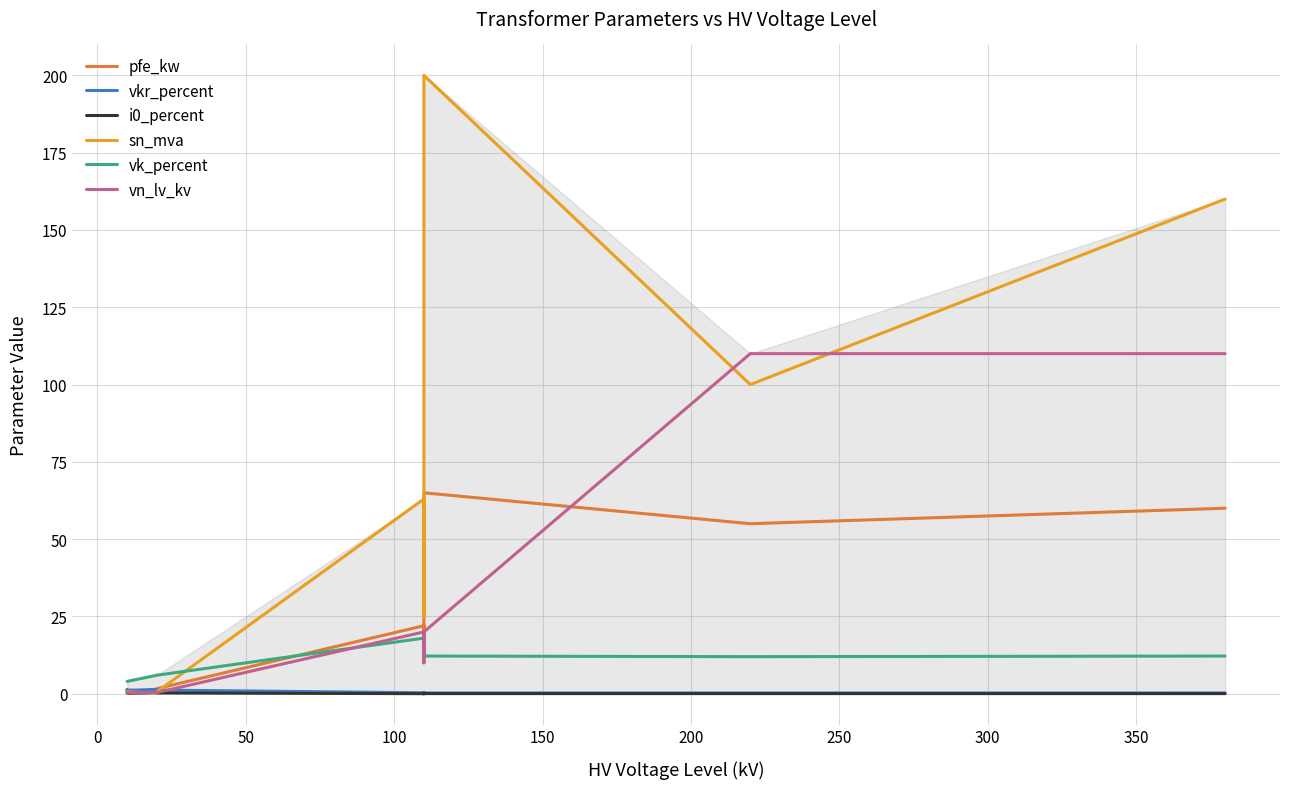

Reading left to right, list all the values displayed in this chart.

pfe_kw: 0.6	0.9	1.2	0.8	1.4	1.6	22.0	18.0	14.0	22.0	18.0	14.0	22.0	65.0	55.0	60.0
vkr_percent: 1.2	1.3	1.1	1.4	1.4	1.2	0.3	0.3	0.4	0.3	0.3	0.4	0.4	0.3	0.3	0.2
i0_percent: 0.2	0.2	0.2	0.3	0.3	0.3	0.0	0.1	0.1	0.0	0.1	0.1	0.0	0.1	0.1	0.1
sn_mva: 0.2	0.4	0.6	0.2	0.4	0.6	63.0	40.0	25.0	63.0	40.0	25.0	100.0	200.0	100.0	160.0
vk_percent: 4.0	4.0	4.0	6.0	6.0	6.0	18.0	16.2	12.0	18.0	16.2	12.0	18.0	12.2	12.0	12.2
vn_lv_kv: 0.4	0.4	0.4	0.4	0.4	0.4	20.0	20.0	20.0	10.0	10.0	10.0	20.0	20.0	110.0	110.0